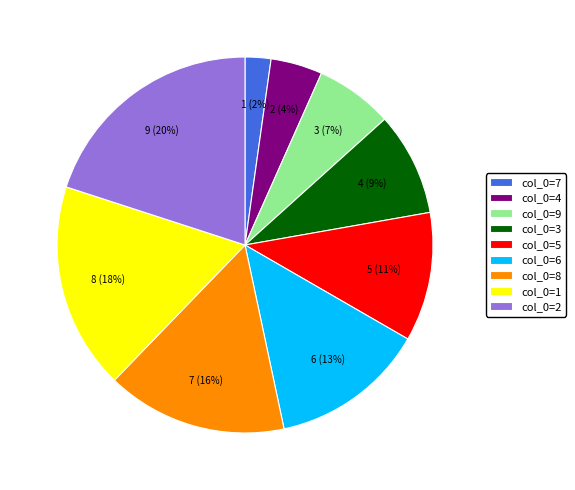

Rank the categories by value from lowest to highest.

col_0=7, col_0=4, col_0=9, col_0=3, col_0=5, col_0=6, col_0=8, col_0=1, col_0=2